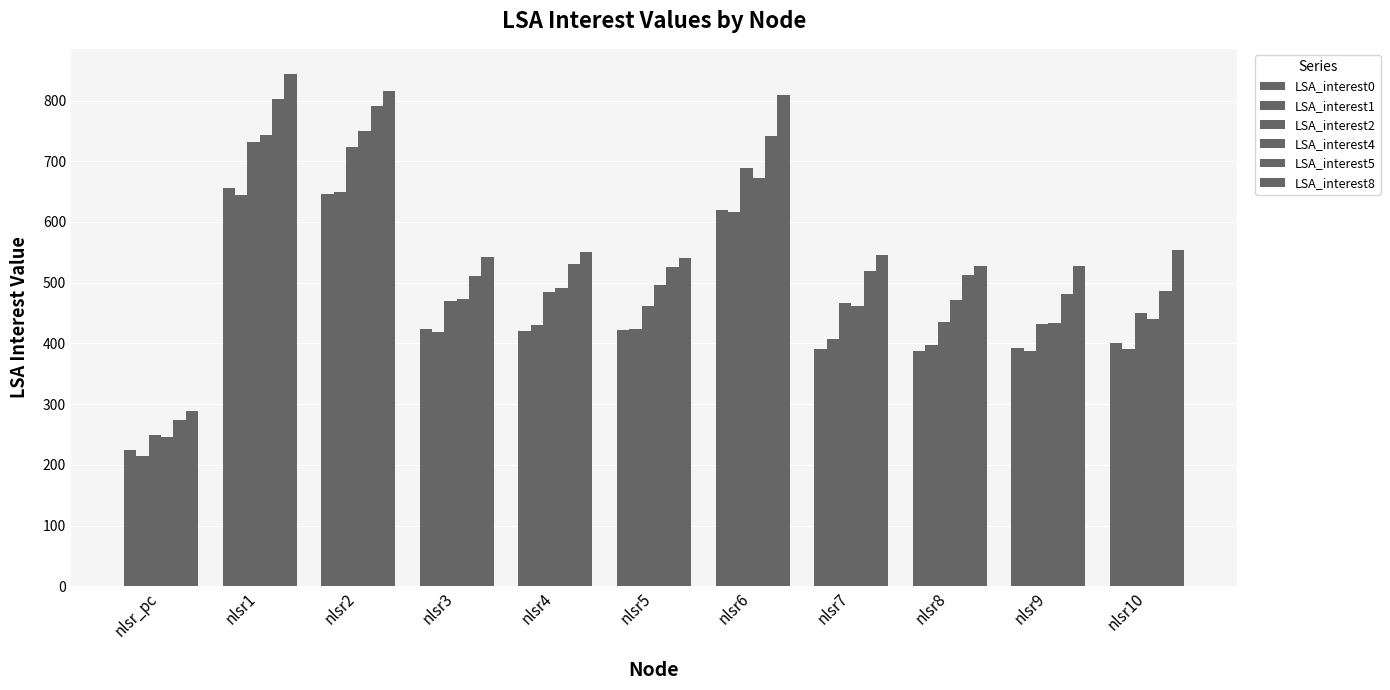

What is the value of the LSA_interest8 bar at the 11th from the left?

554